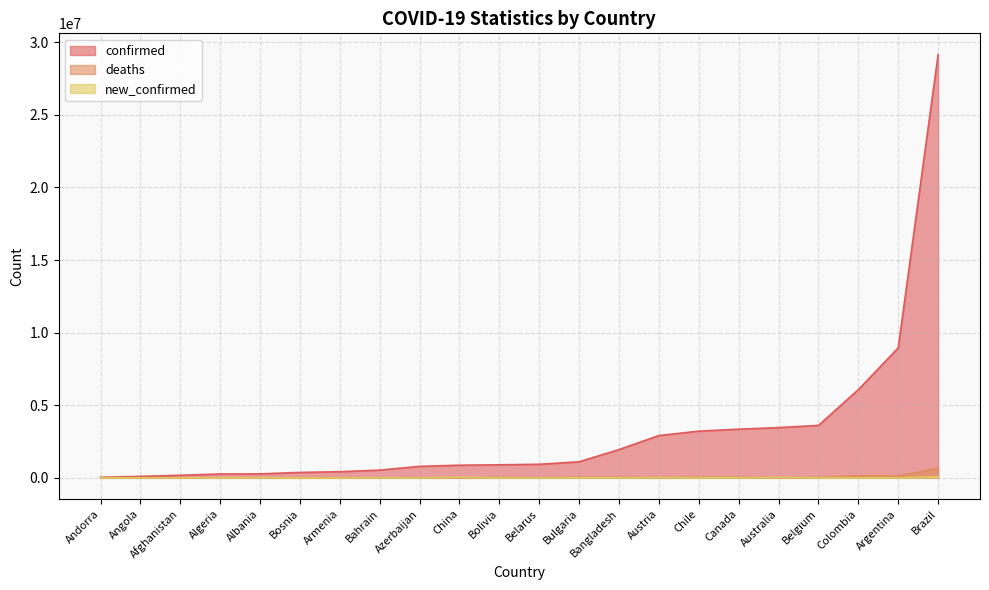

At how many categories does at least one series exceed 2272119?

8